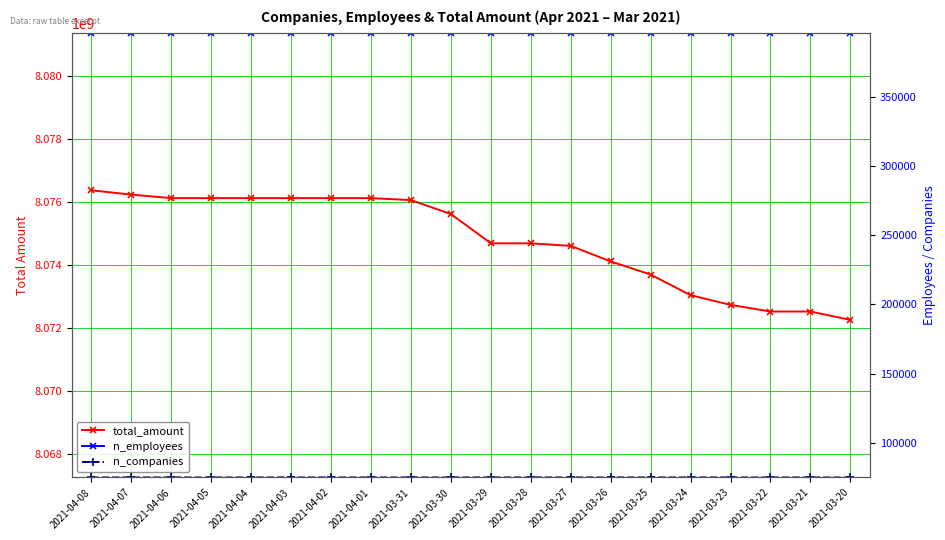

Reading left to right, list all the values displayed in this chart.

total_amount: 2021-04-08=8076360693	2021-04-07=8076223442	2021-04-06=8076113090	2021-04-05=8076113090	2021-04-04=8076113090	2021-04-03=8076113090	2021-04-02=8076113090	2021-04-01=8076113090	2021-03-31=8076049199	2021-03-30=8075606438	2021-03-29=8074678425	2021-03-28=8074678425	2021-03-27=8074597415	2021-03-26=8074104165	2021-03-25=8073687912	2021-03-24=8073032911	2021-03-23=8072725752	2021-03-22=8072514884	2021-03-21=8072514884	2021-03-20=8072248759
n_employees: 2021-04-08=395977	2021-04-07=395977	2021-04-06=395977	2021-04-05=395977	2021-04-04=395977	2021-04-03=395977	2021-04-02=395977	2021-04-01=395977	2021-03-31=395977	2021-03-30=395977	2021-03-29=395977	2021-03-28=395976	2021-03-27=395976	2021-03-26=395976	2021-03-25=395976	2021-03-24=395975	2021-03-23=395973	2021-03-22=395972	2021-03-21=395972	2021-03-20=395972
n_companies: 2021-04-08=75143	2021-04-07=75143	2021-04-06=75143	2021-04-05=75143	2021-04-04=75143	2021-04-03=75143	2021-04-02=75143	2021-04-01=75143	2021-03-31=75143	2021-03-30=75143	2021-03-29=75143	2021-03-28=75143	2021-03-27=75143	2021-03-26=75143	2021-03-25=75143	2021-03-24=75143	2021-03-23=75143	2021-03-22=75142	2021-03-21=75142	2021-03-20=75142